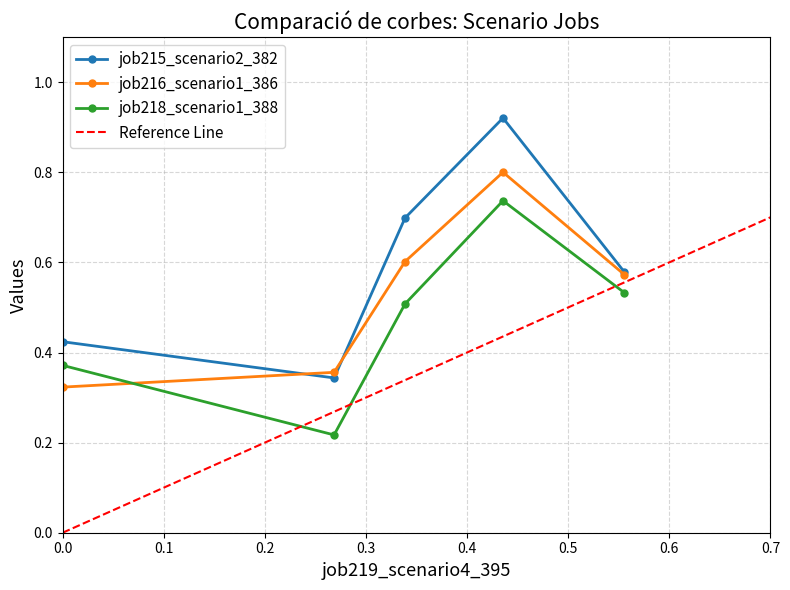

True or false: job218_scenario1_388 and job215_scenario2_382 cross at least once.

False